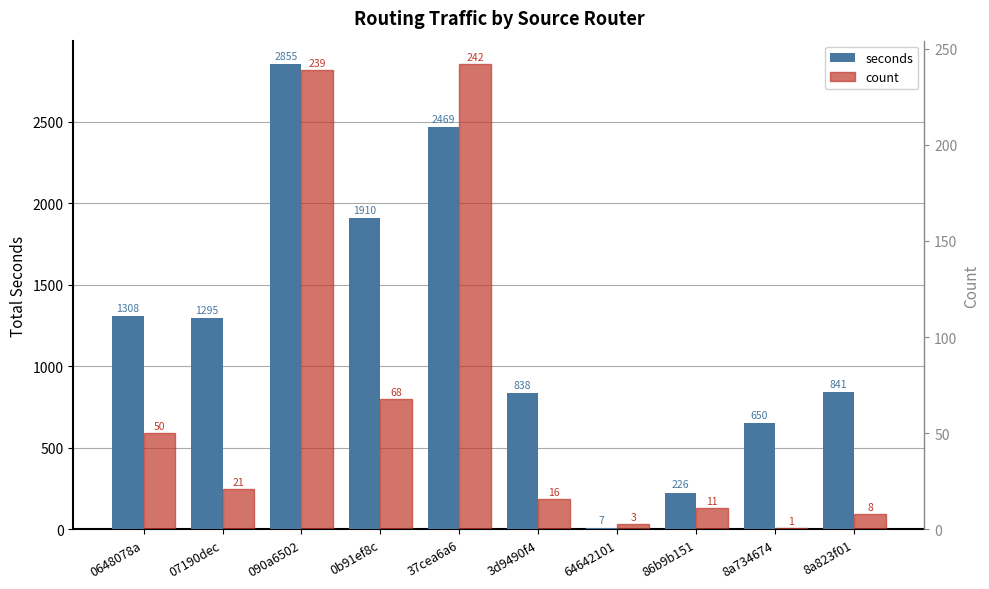

Rank the series by their average value, from highest to lowest.

seconds, count